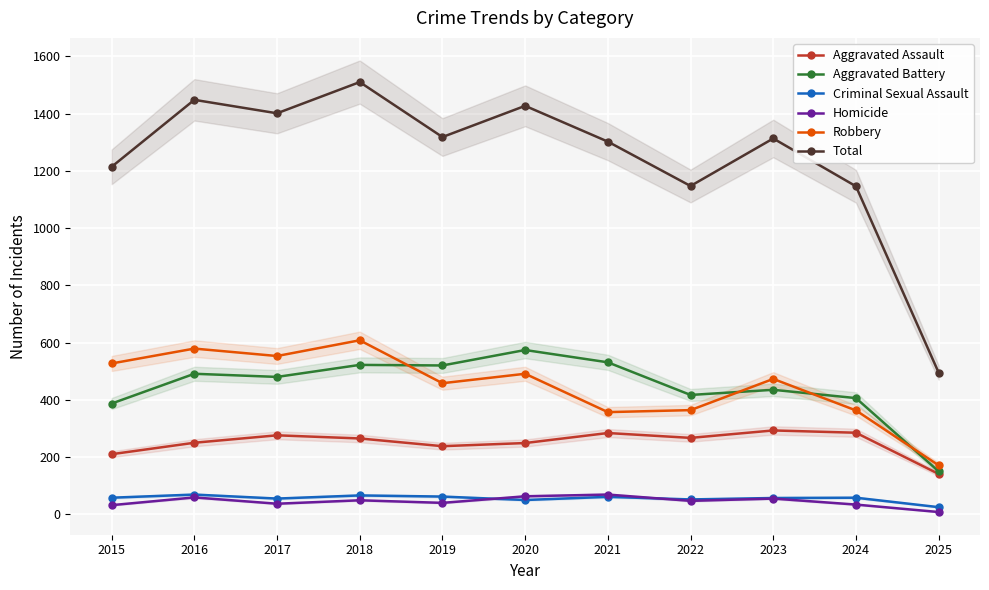

At 2015, list the series in order from largest to smallest.

Total, Robbery, Aggravated Battery, Aggravated Assault, Criminal Sexual Assault, Homicide